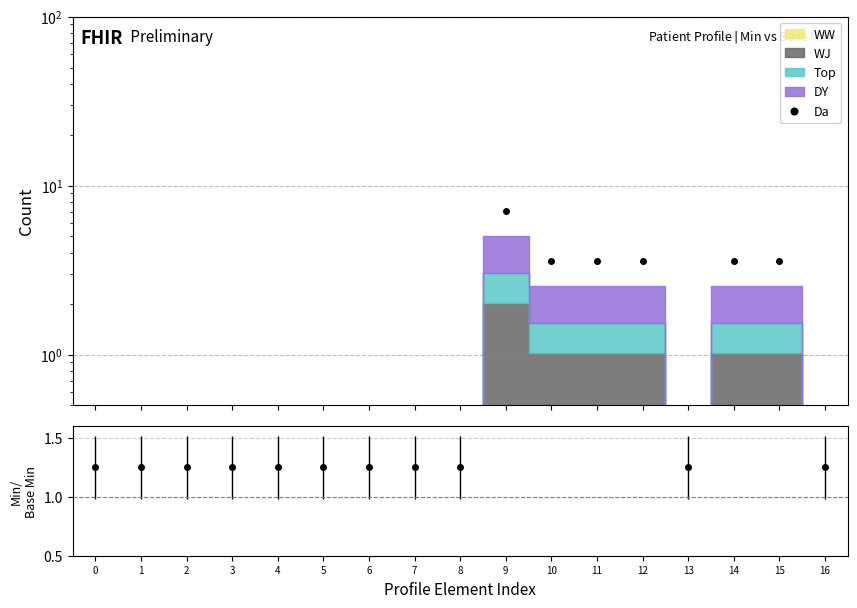

Reading right to left, extract all data points from this chart.

0.1	3.6	3.6	0.1	3.6	3.6	3.6	7.1	0.1	0.1	0.1	0.1	0.1	0.1	0.1	0.1	0.1